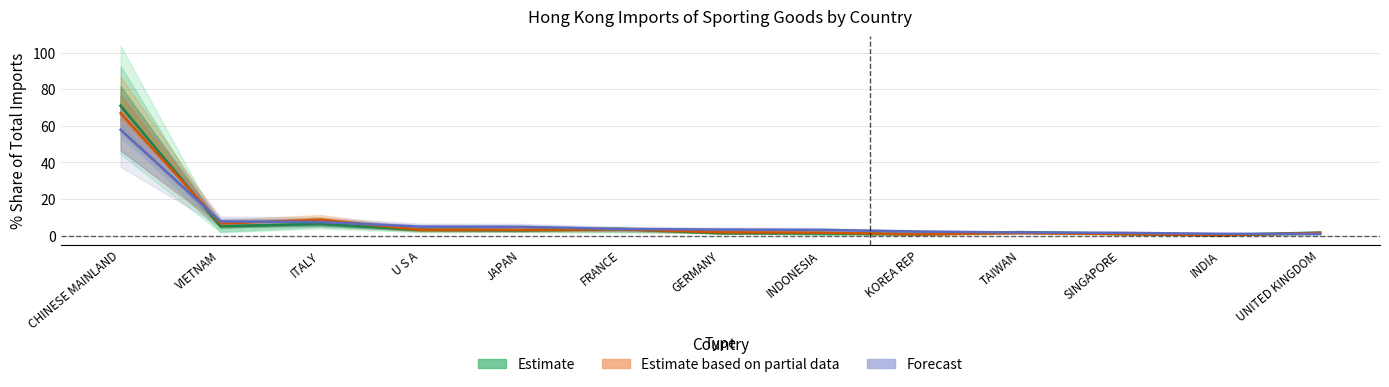

Is the value of Estimate based on partial data at TAIWAN greater than the value of Estimate at TAIWAN?

No